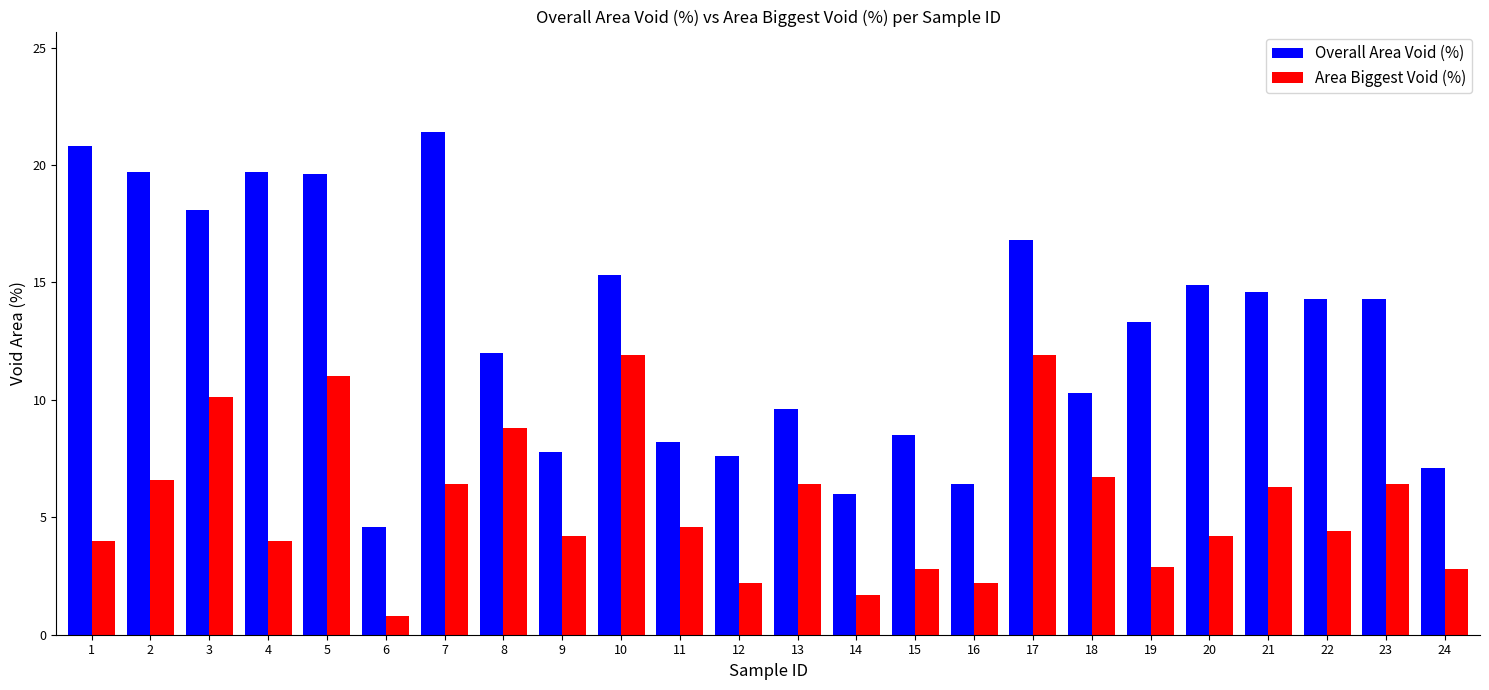

What is the difference between the Overall Area Void (%) values at 18 and 24?

3.2